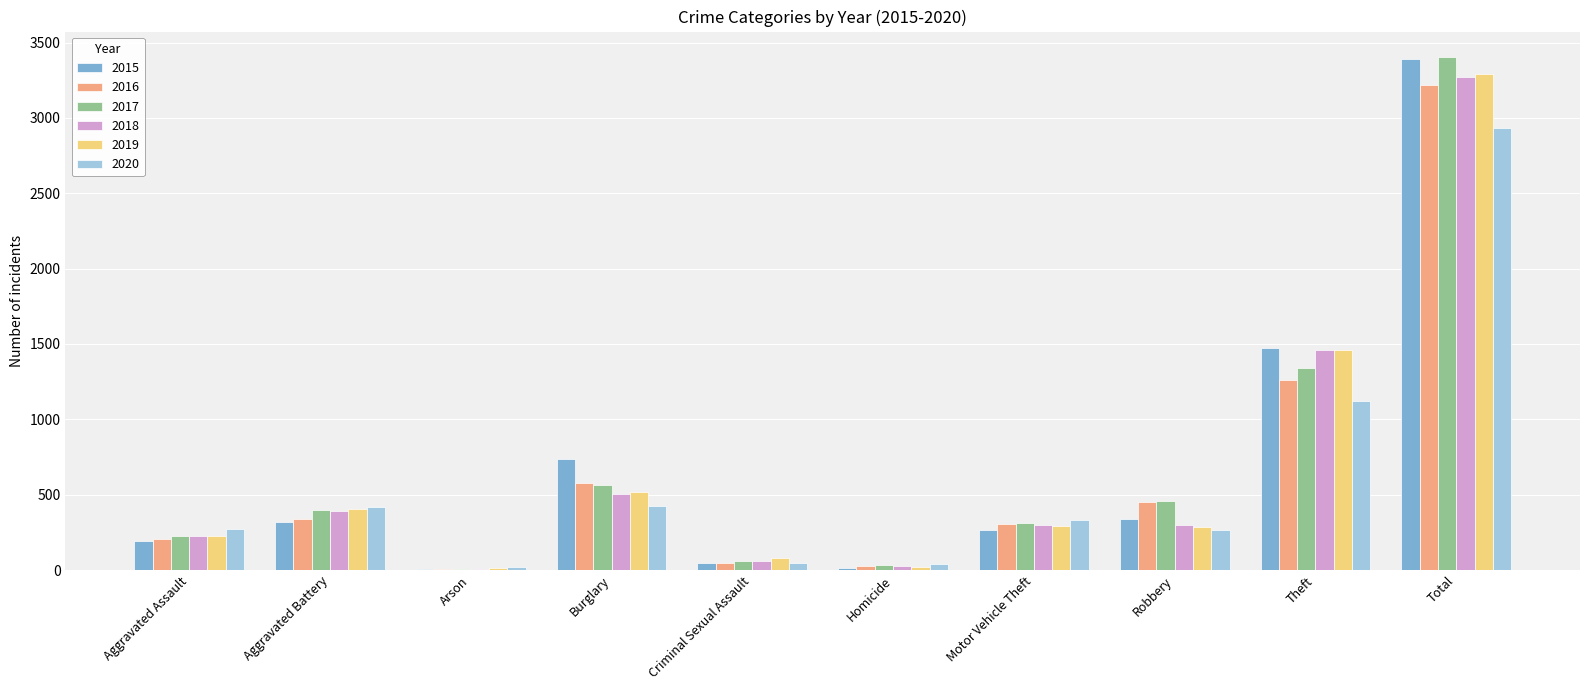

Between Aggravated Assault and Theft, which series saw the biggest shift?

2015